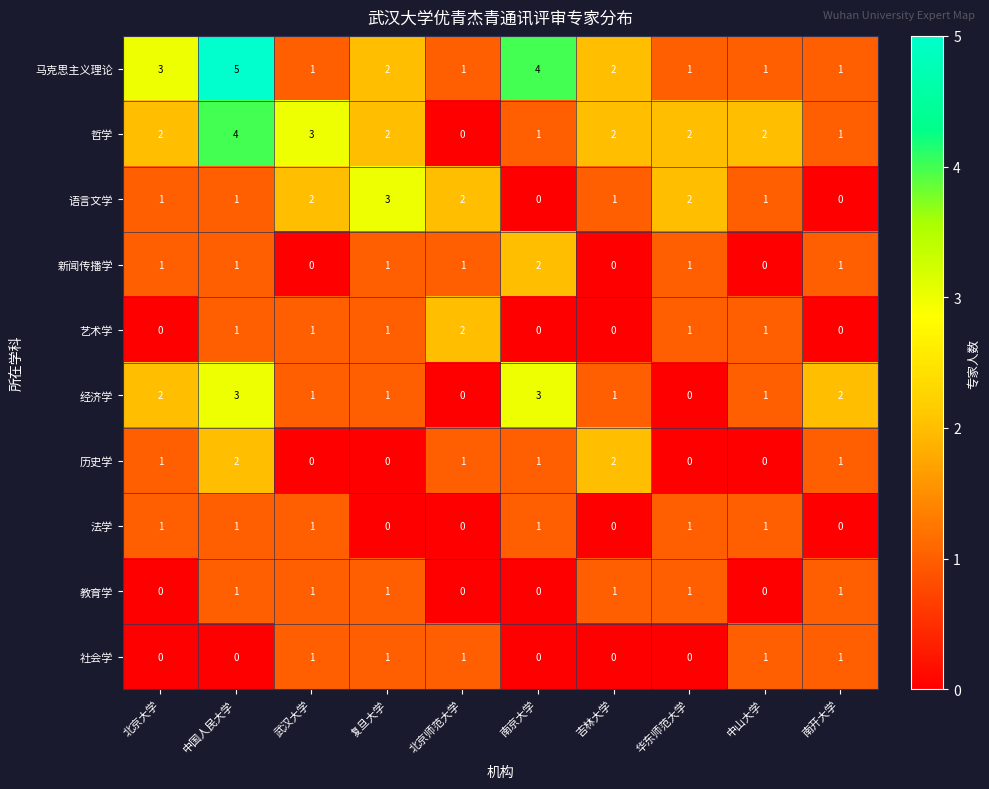

Count the number of categories in the chart.

10